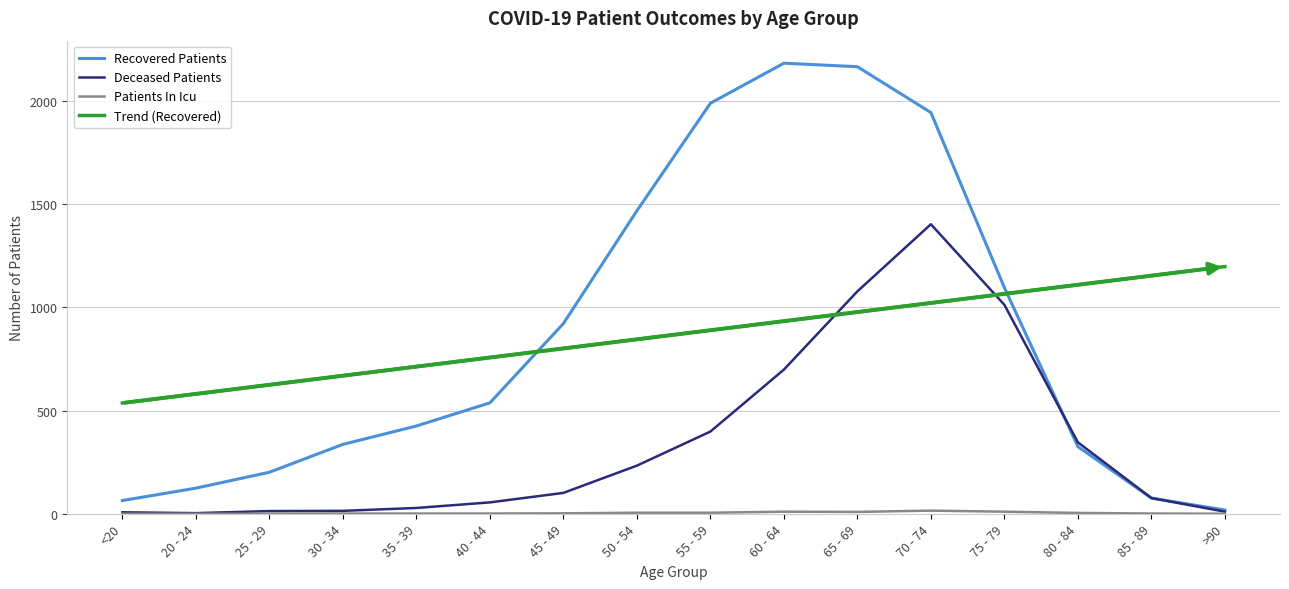

How many intersections are there between Recovered Patients and Trend (Recovered)?

2